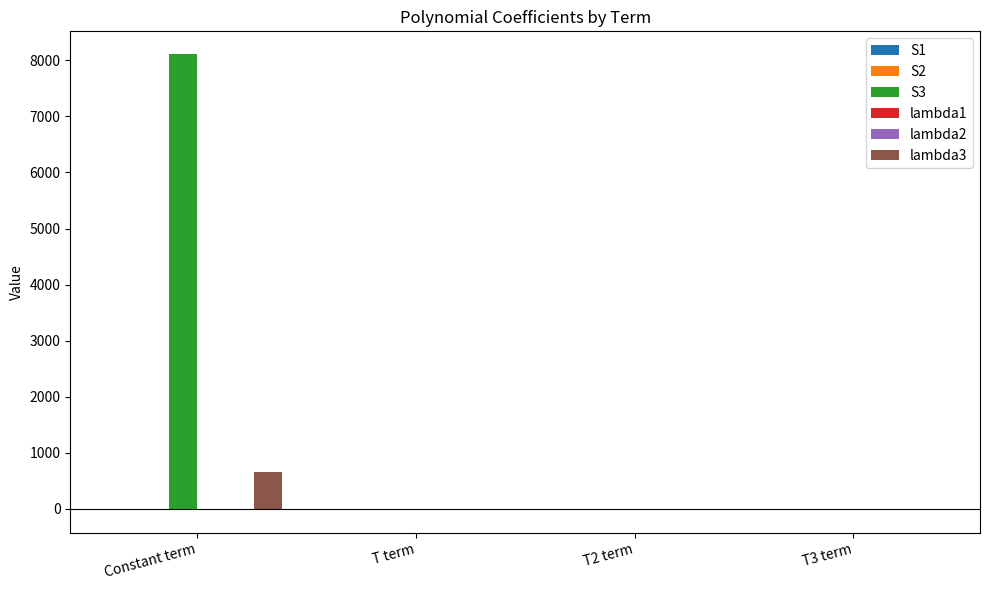

The lambda3 series shows 654.9 at Constant term. True or false?

True